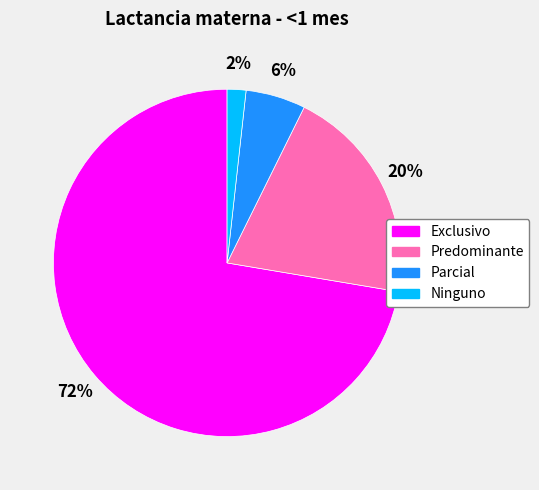

Which slice is the largest?

Exclusivo